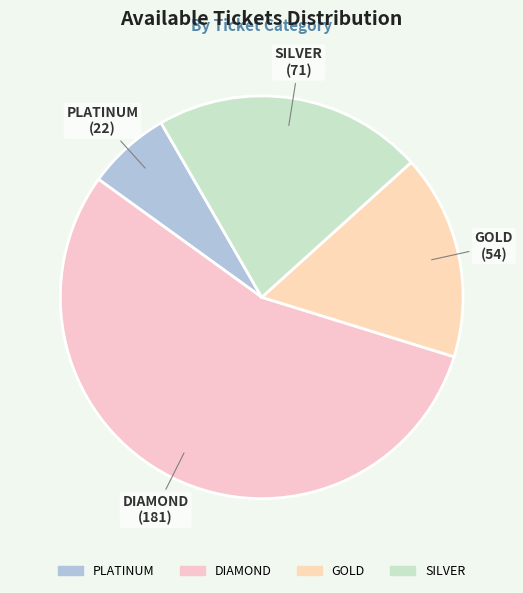

Between SILVER and PLATINUM, which is larger?

SILVER